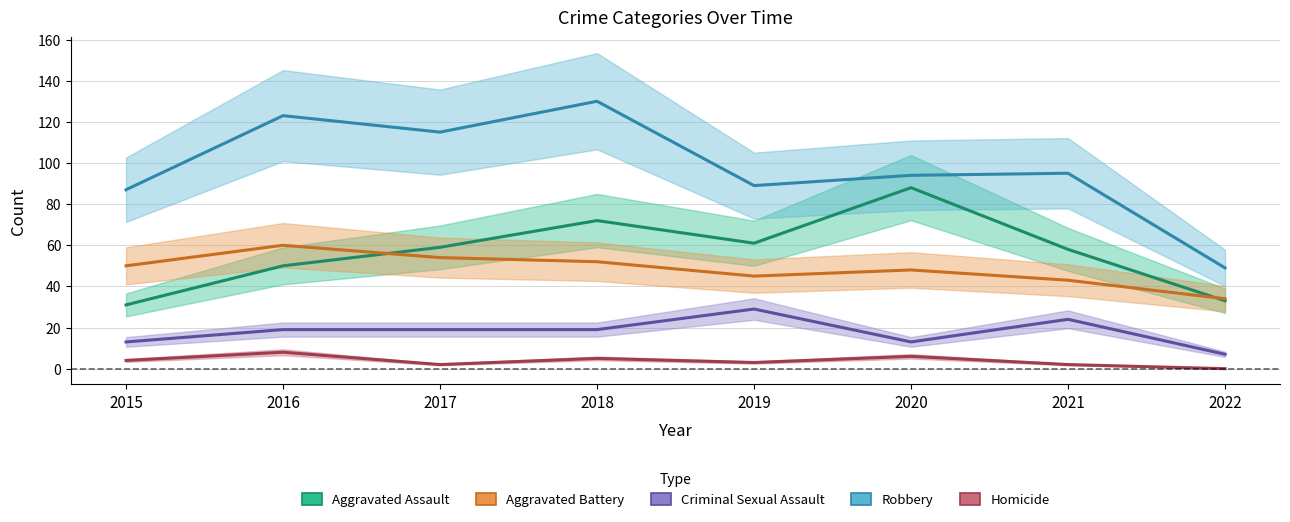

Reading right to left, list all the values displayed in this chart.

Aggravated Assault: 33	58	88	61	72	59	50	31
Aggravated Battery: 34	43	48	45	52	54	60	50
Criminal Sexual Assault: 7	24	13	29	19	19	19	13
Robbery: 49	95	94	89	130	115	123	87
Homicide: 0	2	6	3	5	2	8	4